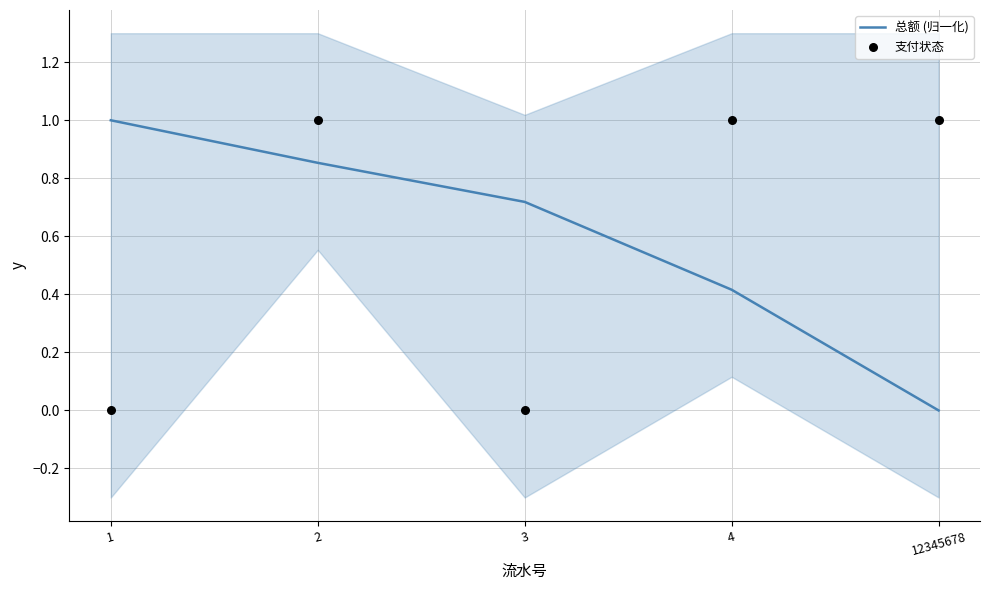

What are all the series names shown in the legend?

总额 (归一化), 支付状态